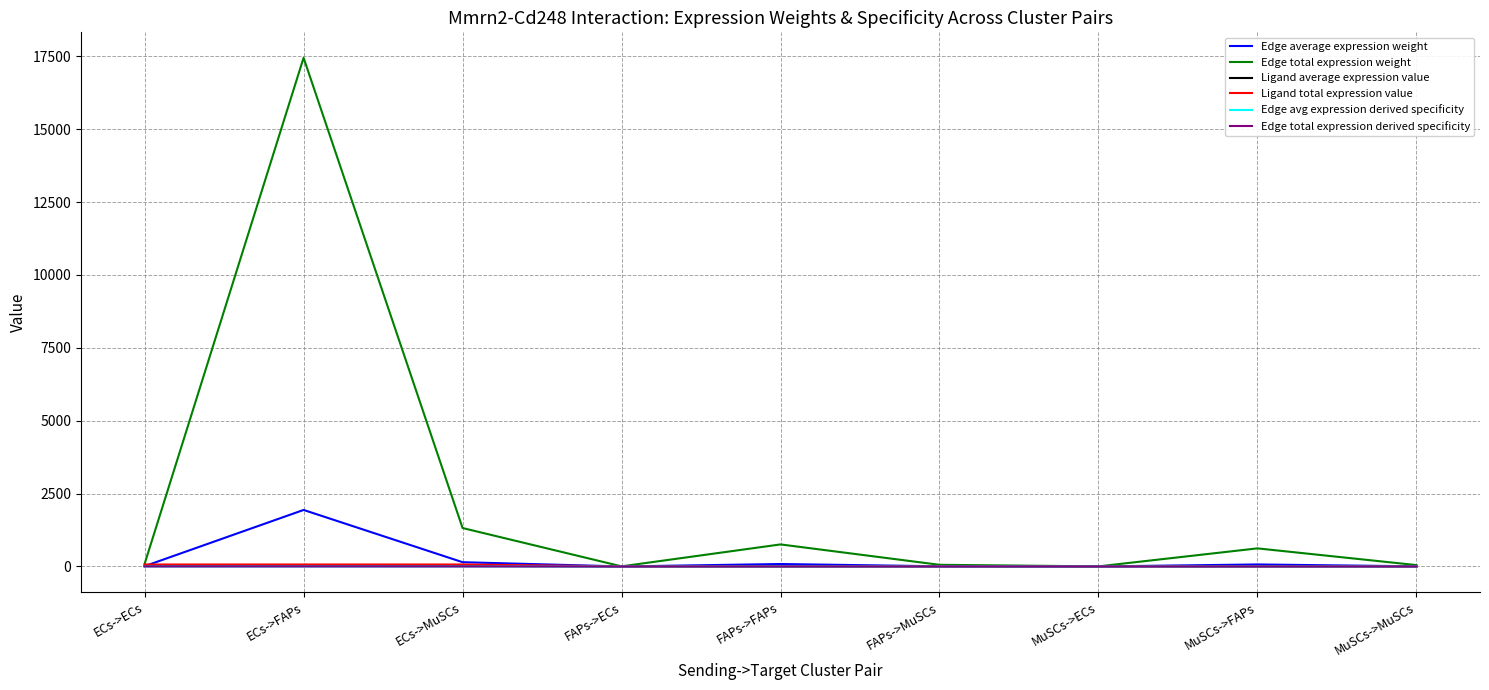

Which series changed the most between FAPs->FAPs and MuSCs->FAPs?

Edge total expression weight